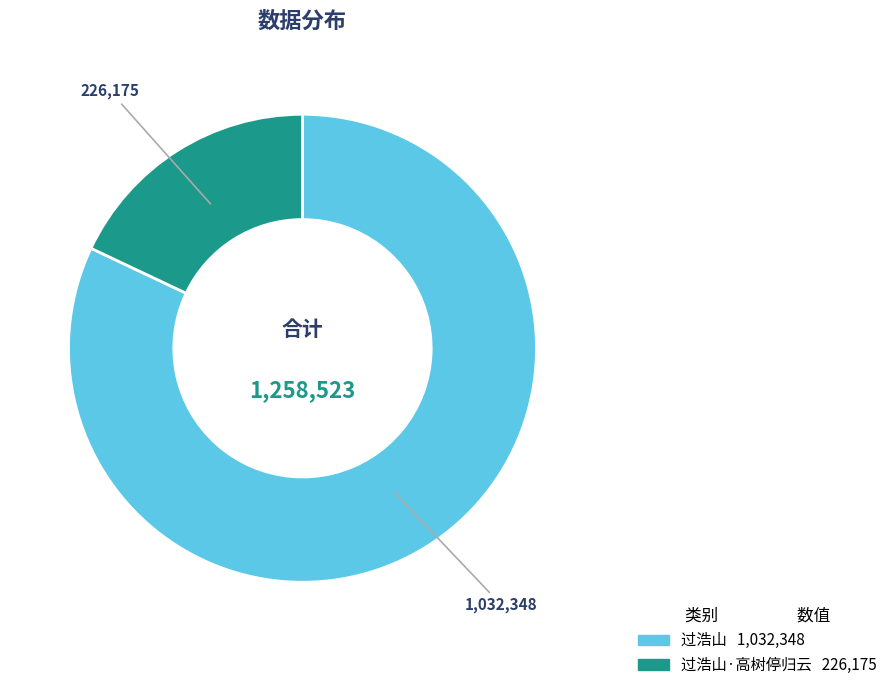

Does any single category account for the majority?

Yes